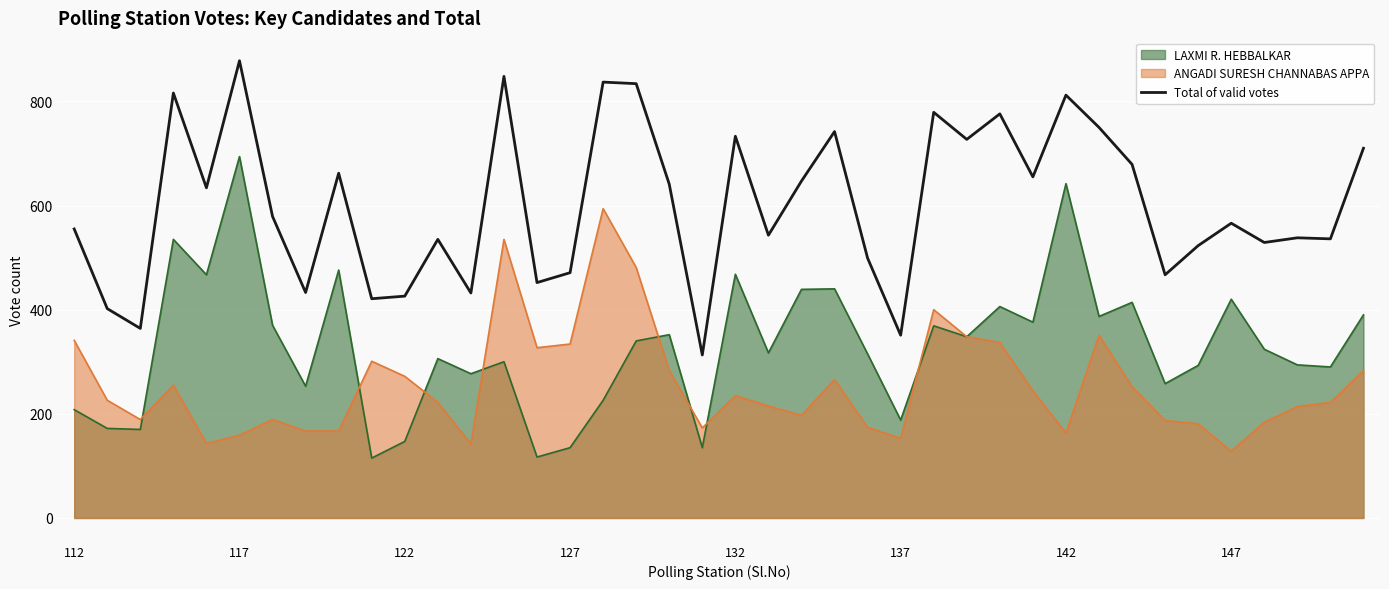

What is the greatest value displayed?

878